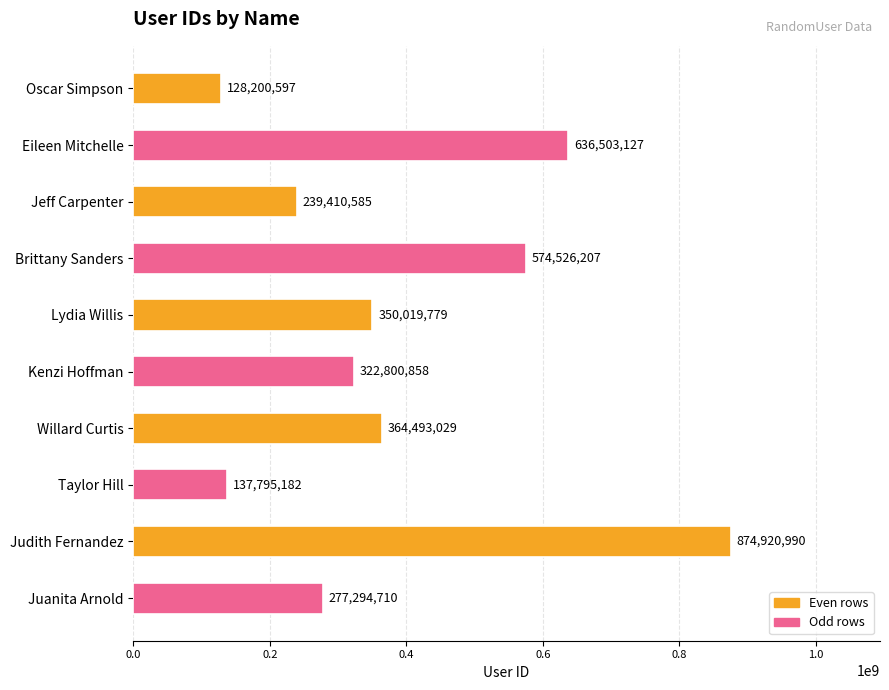

The value at Brittany Sanders is 315888680. True or false?

False